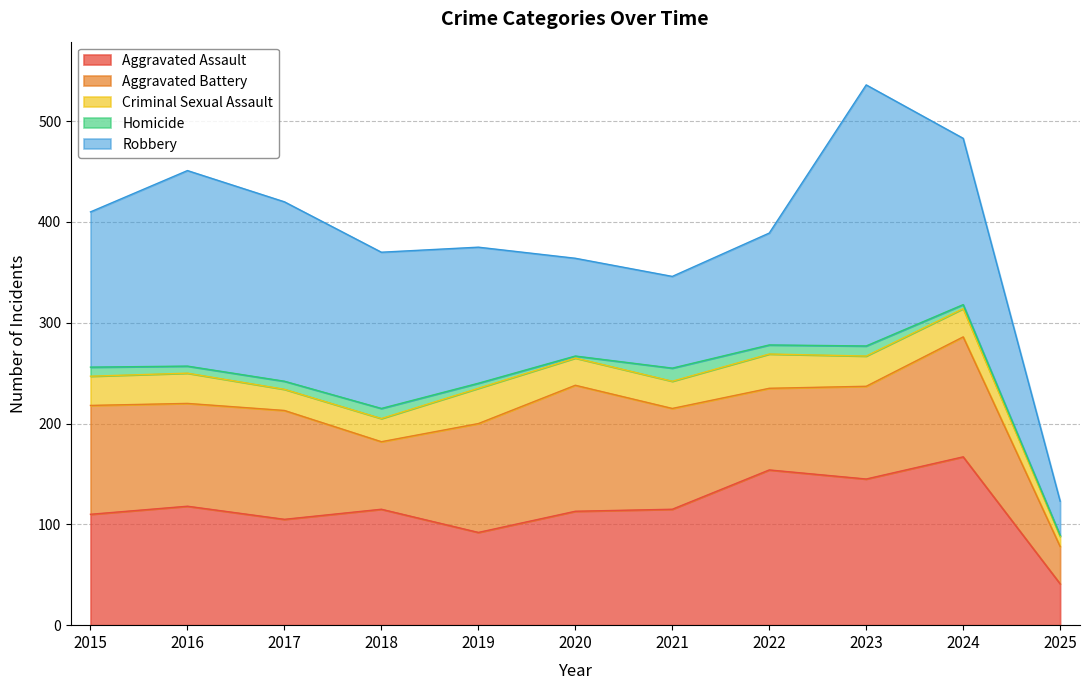

Does the chart display data point markers on the line(s)?

No